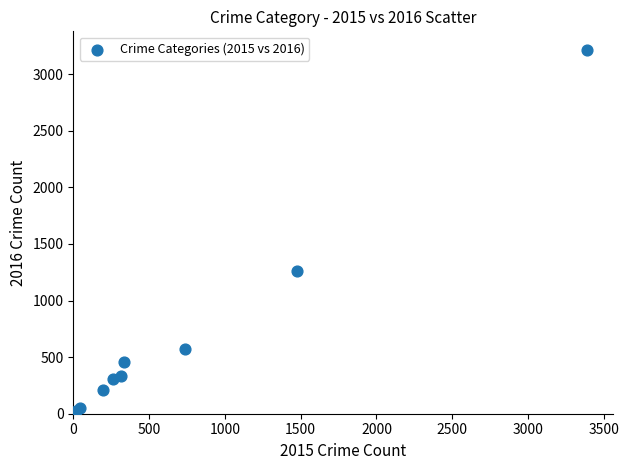

What Y value in the scatter plot is closest to 1612?

1259